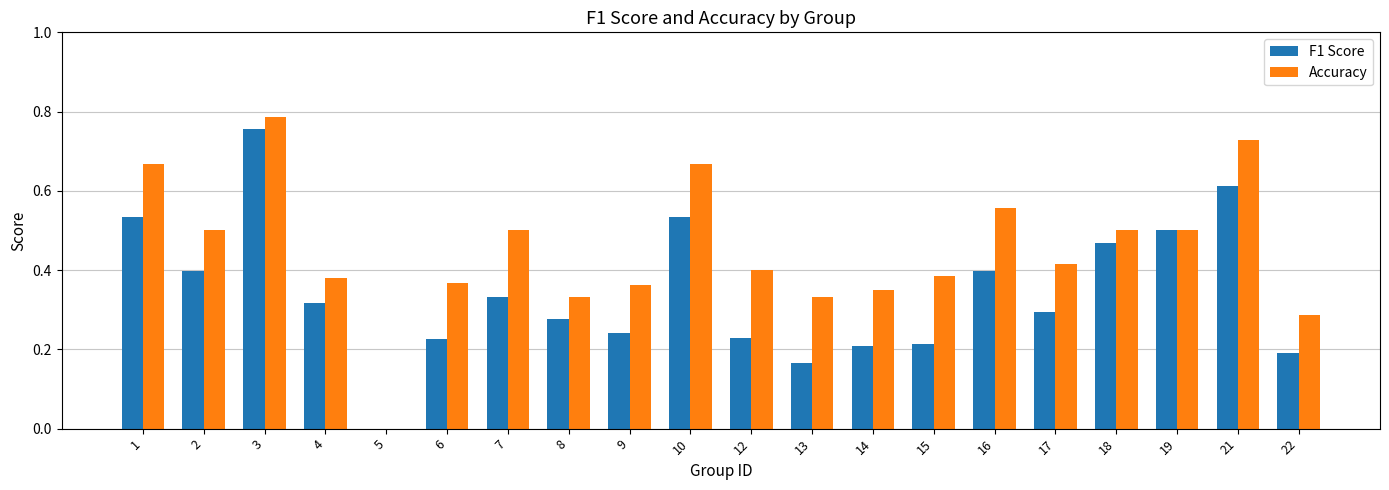

What is the difference between the F1 Score values at 4 and 14?

0.1